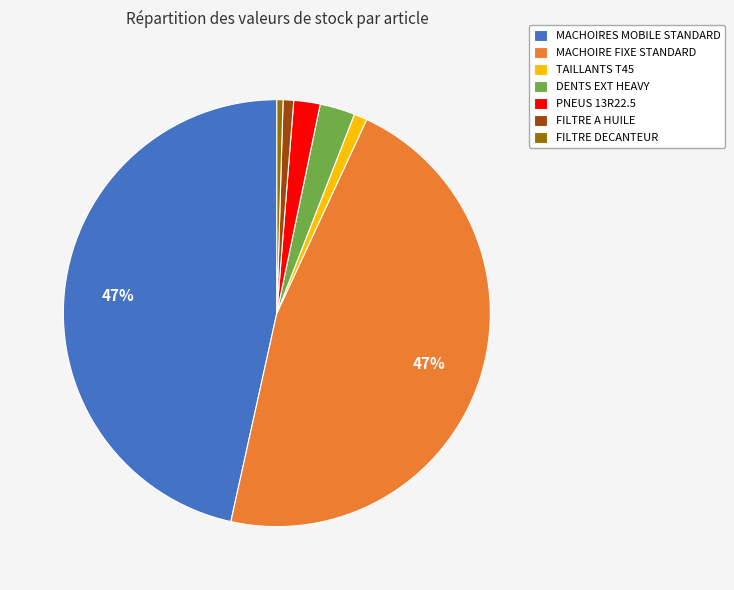

Do DENTS EXT HEAVY and FILTRE DECANTEUR together represent more than half of the pie?

No